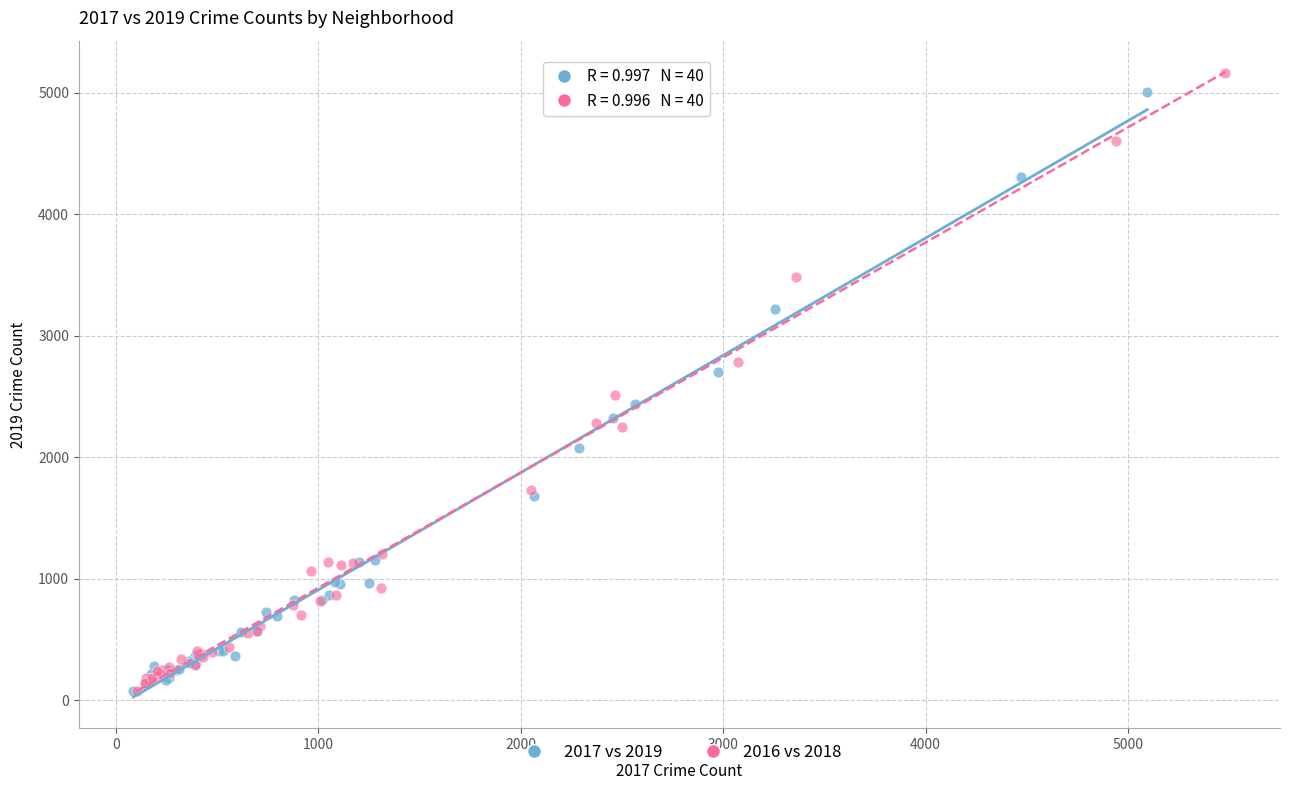

What are all the series names shown in the legend?

2017 vs 2019, 2016 vs 2018